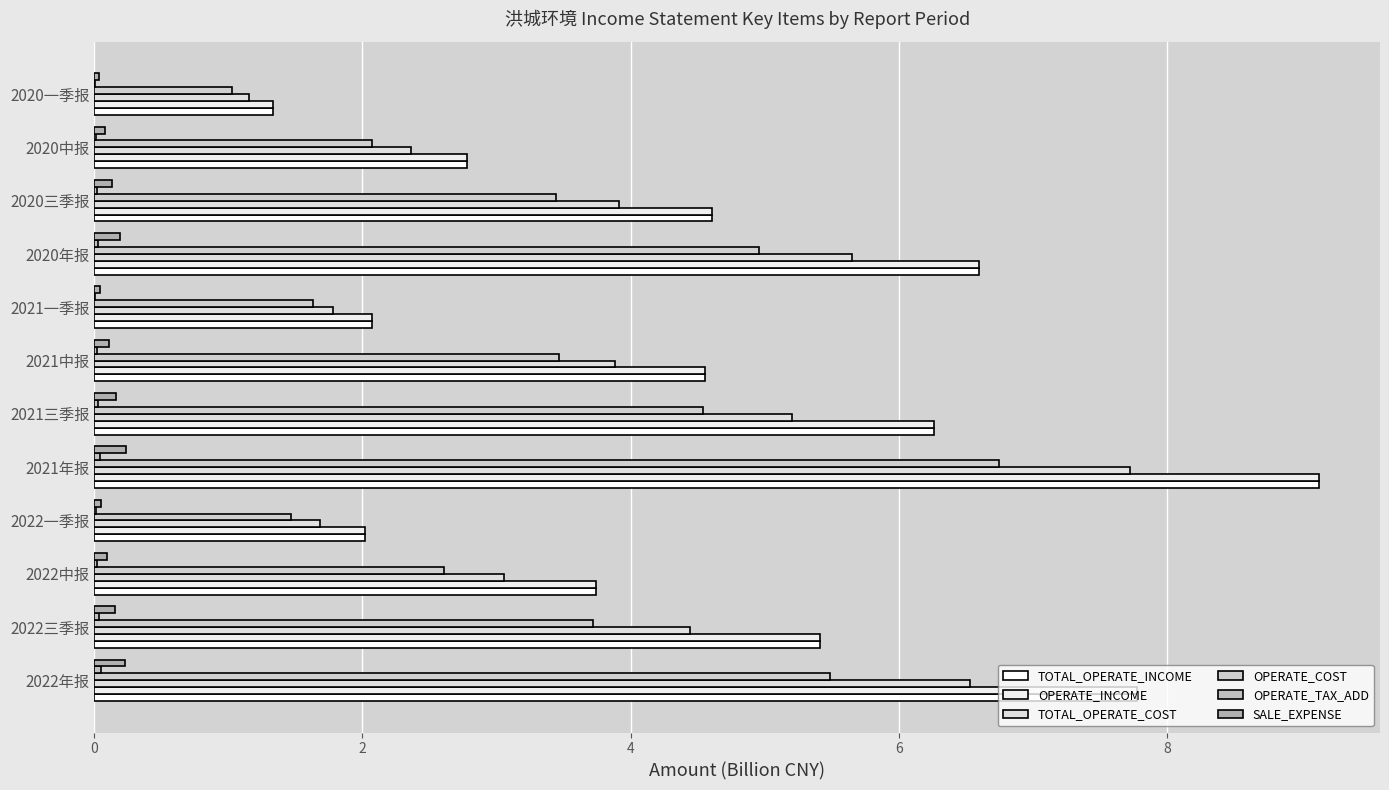

List the series in order of their peak value, lowest first.

OPERATE_TAX_ADD, SALE_EXPENSE, OPERATE_COST, TOTAL_OPERATE_COST, TOTAL_OPERATE_INCOME, OPERATE_INCOME